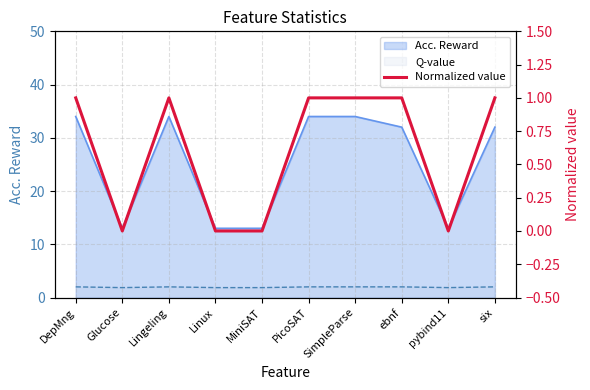

What is the greatest value displayed?

1